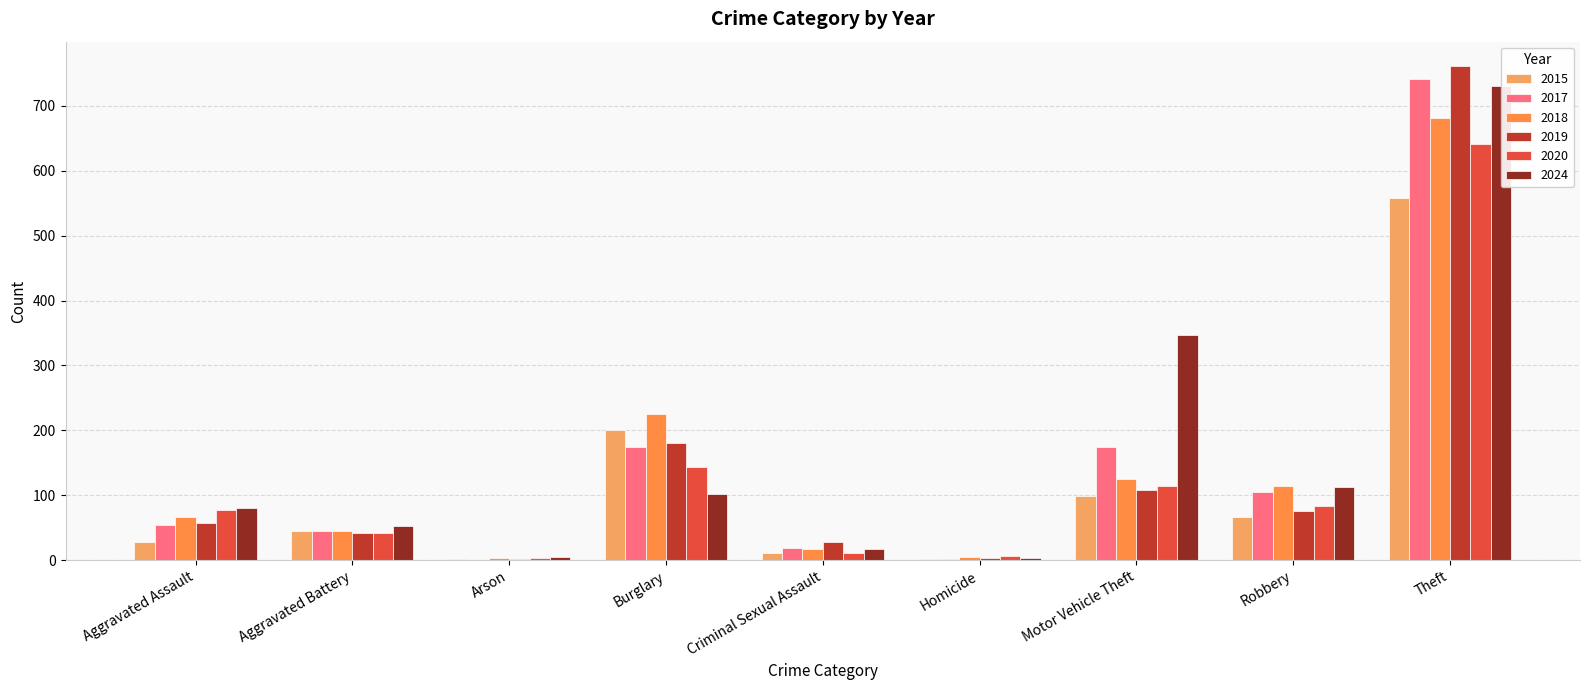

Reading left to right, extract all data points from this chart.

2015: Aggravated Assault=28	Aggravated Battery=45	Arson=2	Burglary=200	Criminal Sexual Assault=11	Homicide=2	Motor Vehicle Theft=99	Robbery=67	Theft=558
2017: Aggravated Assault=54	Aggravated Battery=45	Arson=1	Burglary=174	Criminal Sexual Assault=19	Homicide=2	Motor Vehicle Theft=174	Robbery=105	Theft=742
2018: Aggravated Assault=66	Aggravated Battery=45	Arson=4	Burglary=225	Criminal Sexual Assault=17	Homicide=5	Motor Vehicle Theft=125	Robbery=114	Theft=681
2019: Aggravated Assault=57	Aggravated Battery=42	Arson=2	Burglary=181	Criminal Sexual Assault=28	Homicide=3	Motor Vehicle Theft=108	Robbery=75	Theft=761
2020: Aggravated Assault=78	Aggravated Battery=42	Arson=3	Burglary=144	Criminal Sexual Assault=11	Homicide=6	Motor Vehicle Theft=115	Robbery=84	Theft=641
2024: Aggravated Assault=80	Aggravated Battery=53	Arson=5	Burglary=102	Criminal Sexual Assault=17	Homicide=4	Motor Vehicle Theft=347	Robbery=112	Theft=730